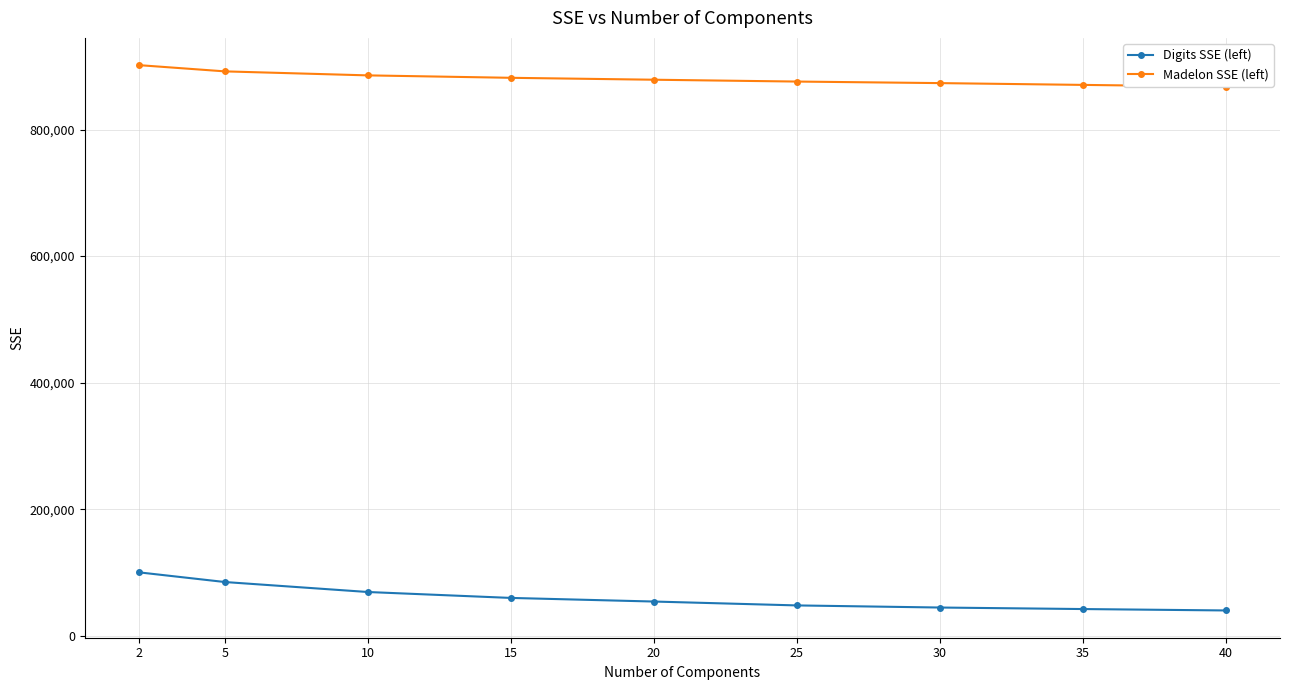

Count the number of categories in the chart.

9